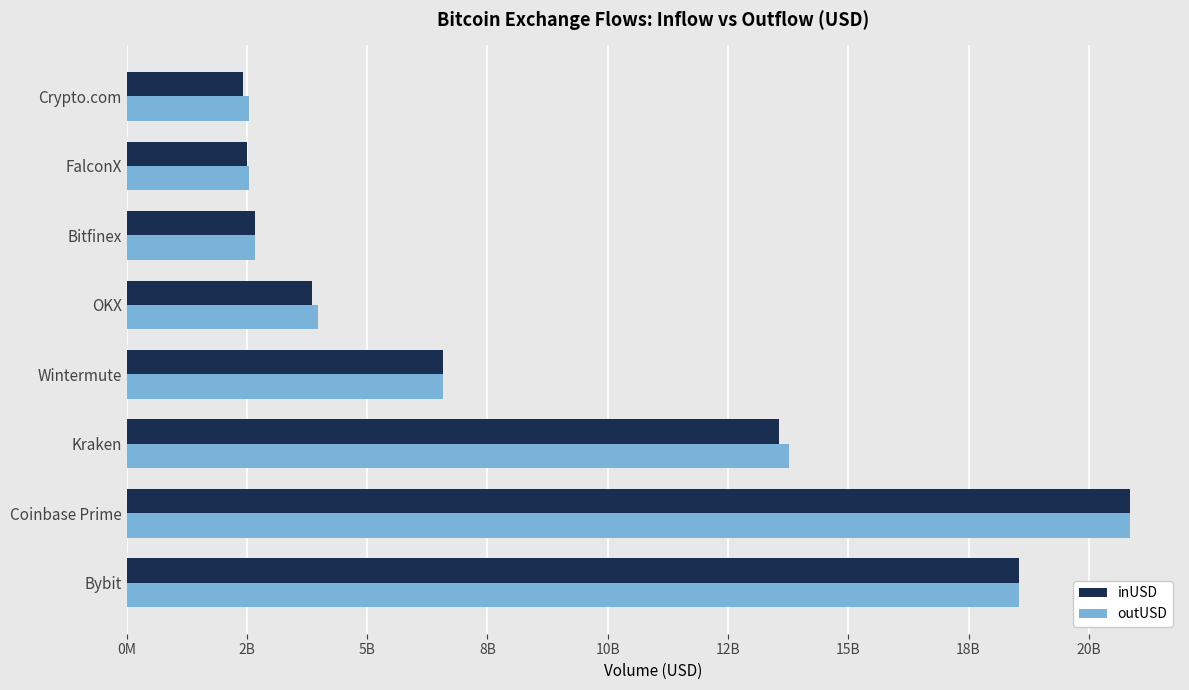

What is the average value of the inUSD series?

8873484730.6